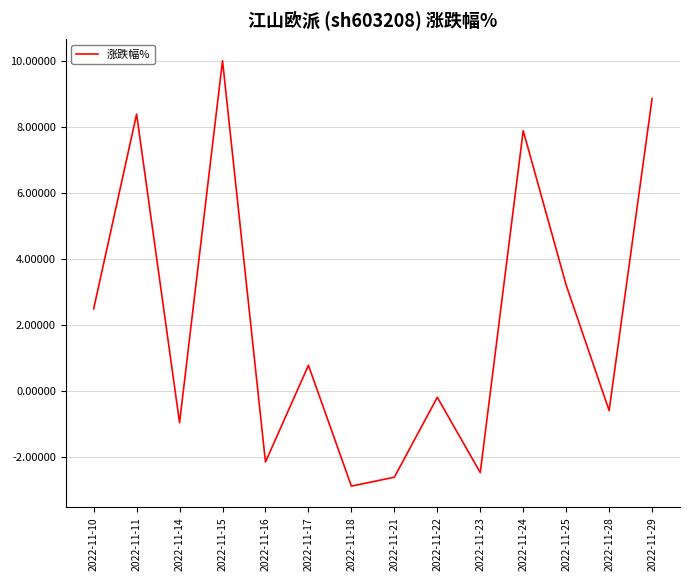

List the labels in order of value, largest first.

2022-11-15, 2022-11-29, 2022-11-11, 2022-11-24, 2022-11-25, 2022-11-10, 2022-11-17, 2022-11-22, 2022-11-28, 2022-11-14, 2022-11-16, 2022-11-23, 2022-11-21, 2022-11-18